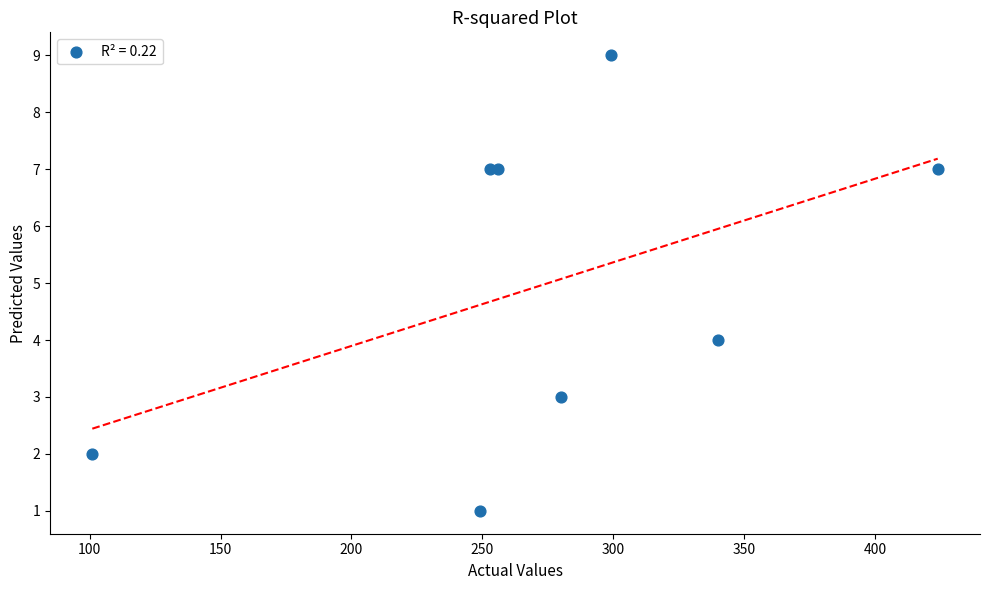

What Y value in the scatter plot is closest to 5?

4